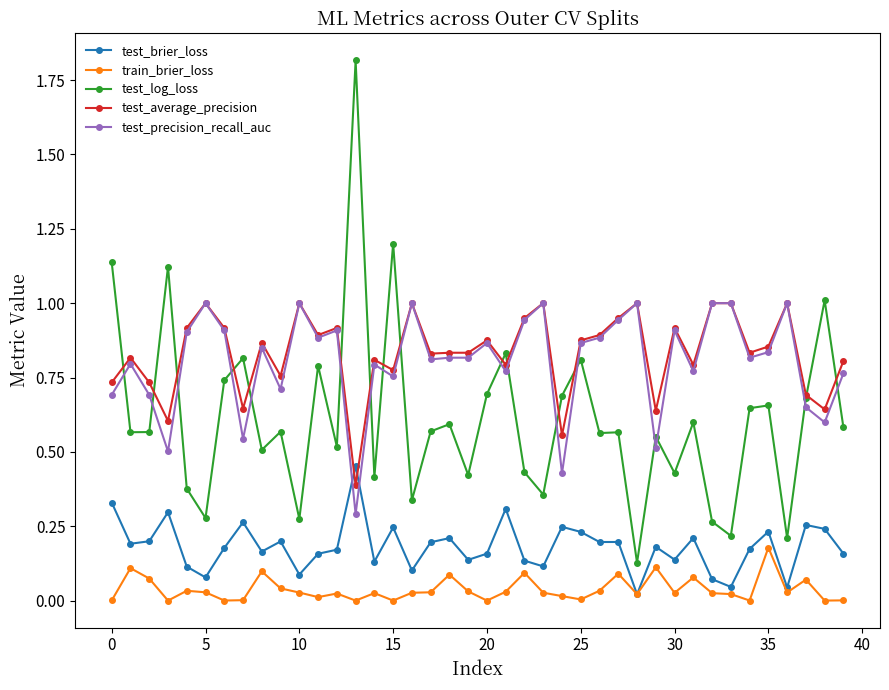

True or false: train_brier_loss has more than 0 points higher than both neighbors.

True